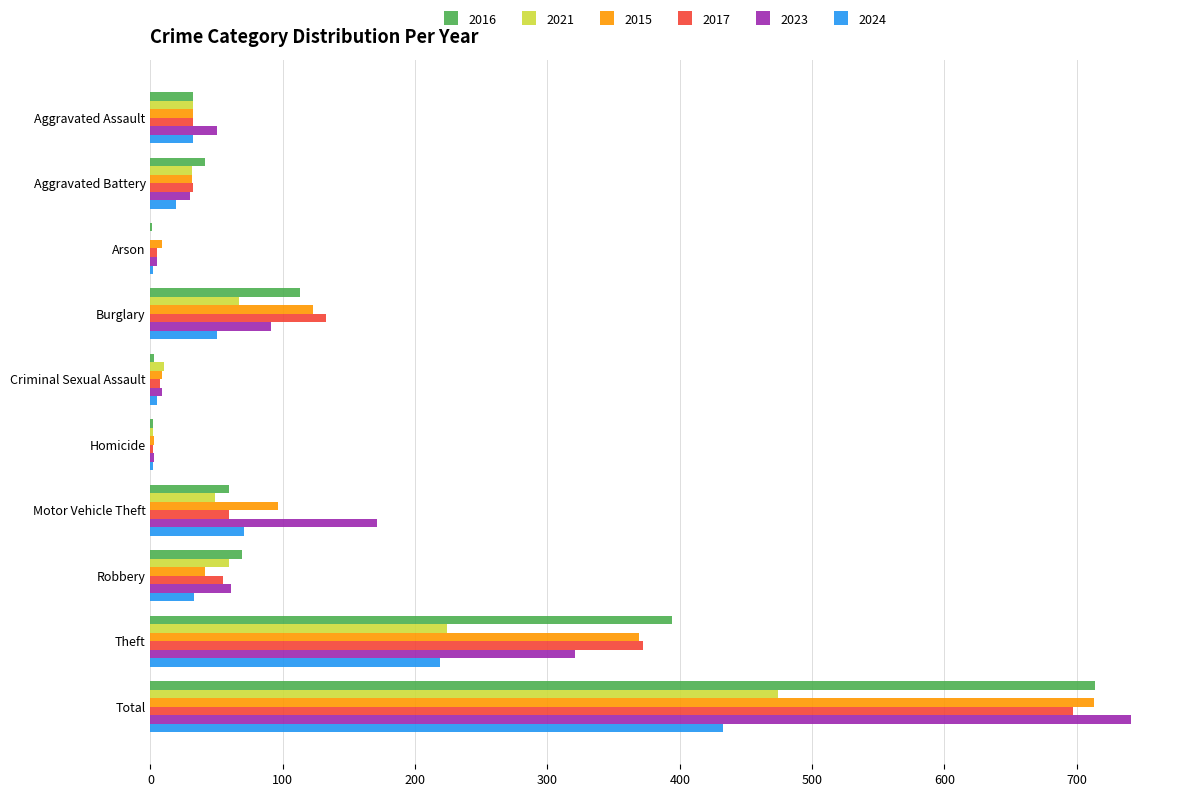

How many categories are shown in the chart?

10